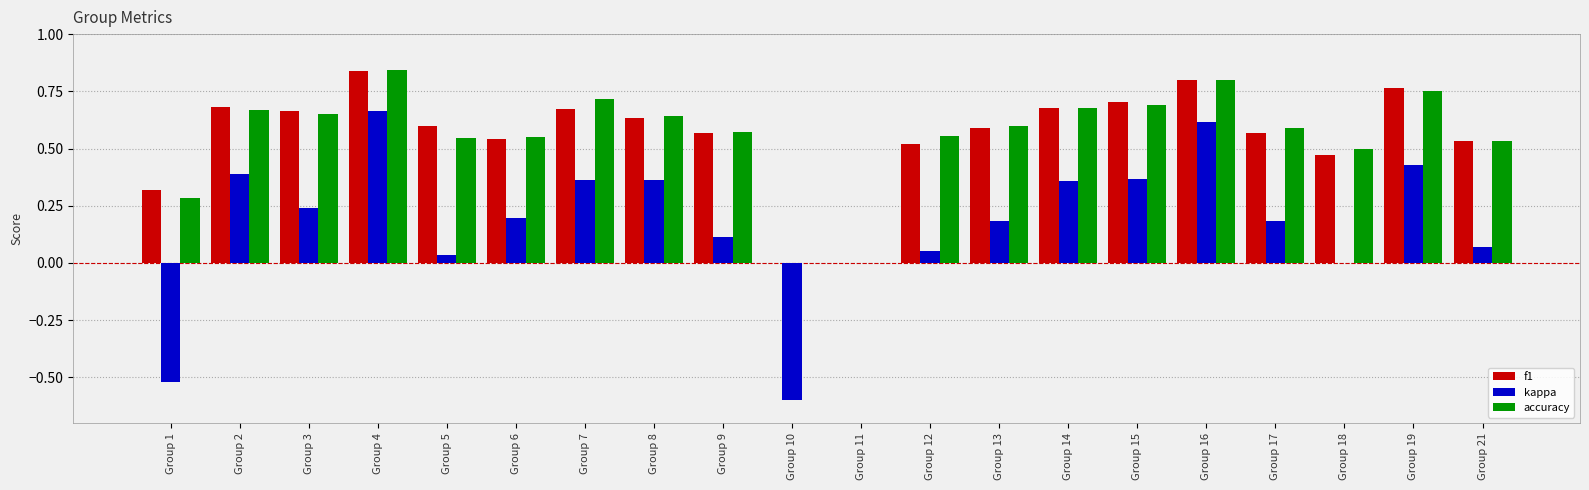

At which category is the sum across all series the highest?

Group 4